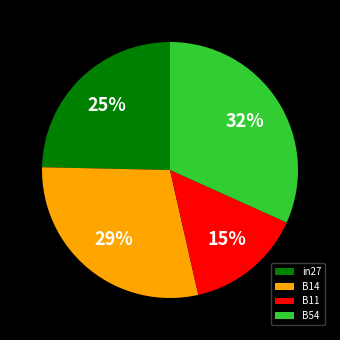

Is it true that B14 is 29% of the pie?

True